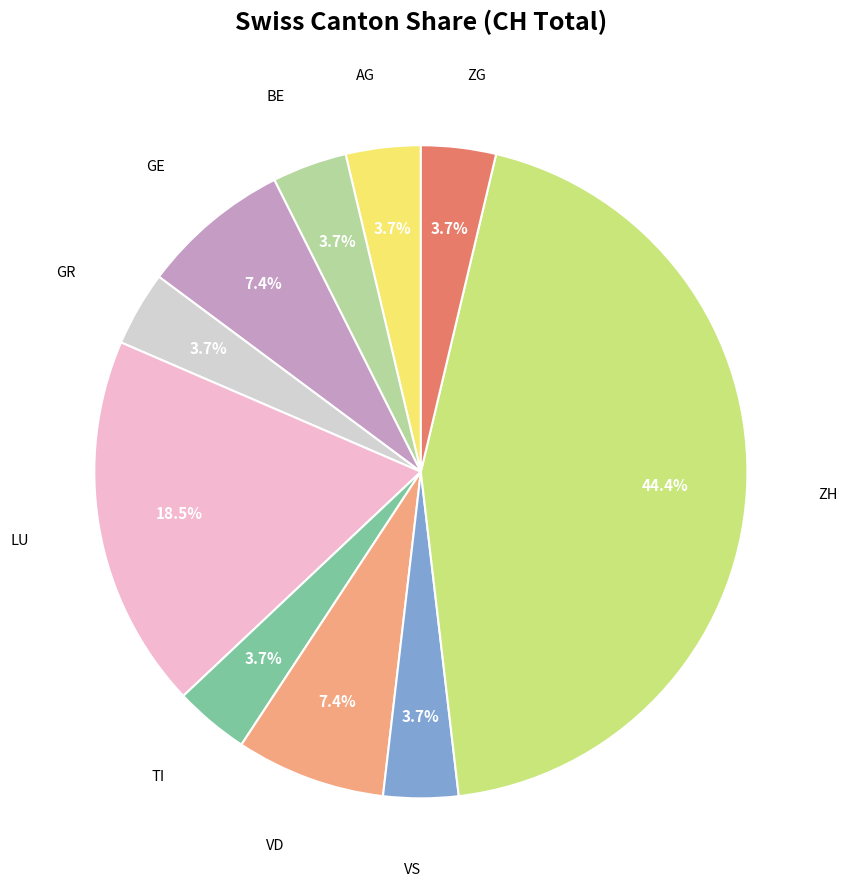

Does any single category account for the majority?

No